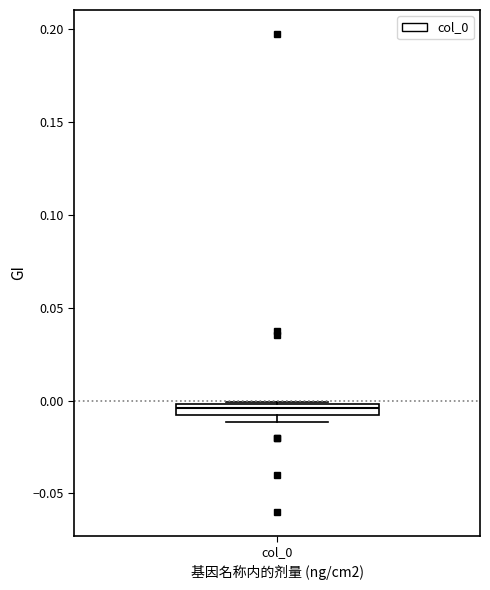

Where is the lower edge of the box for col_0 on the y-axis? The values are not printed on the chart, so give them approximately, as read against the axis.

-0.010